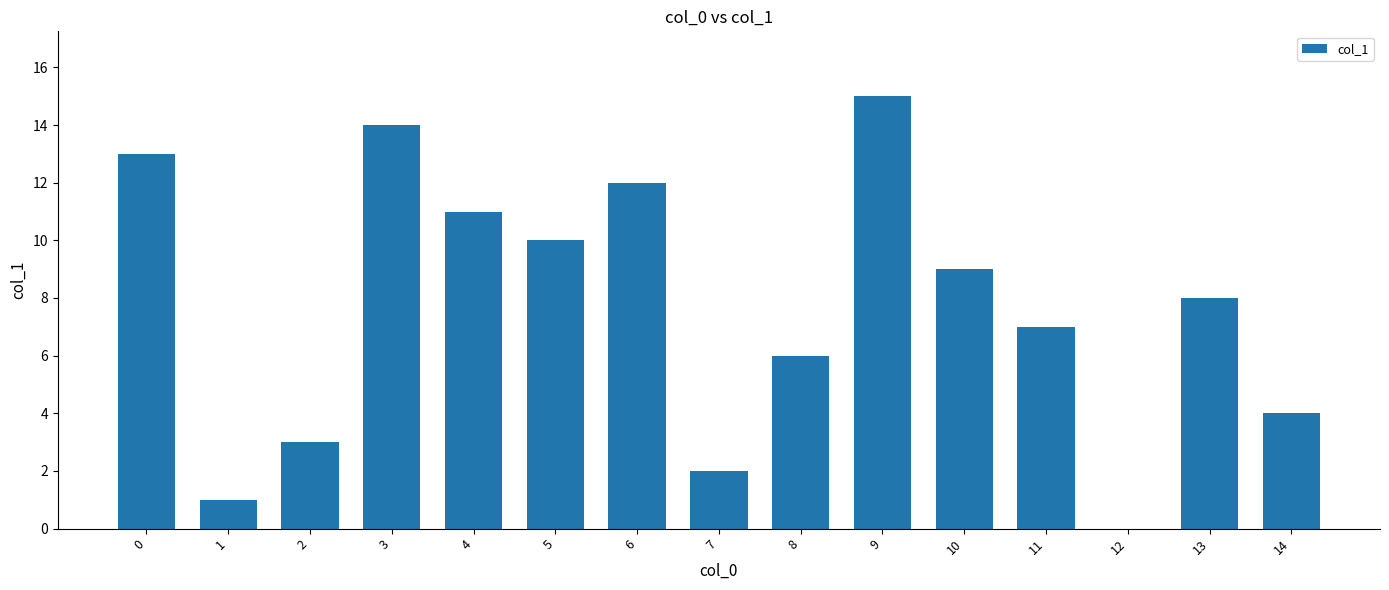

Approximately how many times larger is the value at 8 compared to 10?

0.7